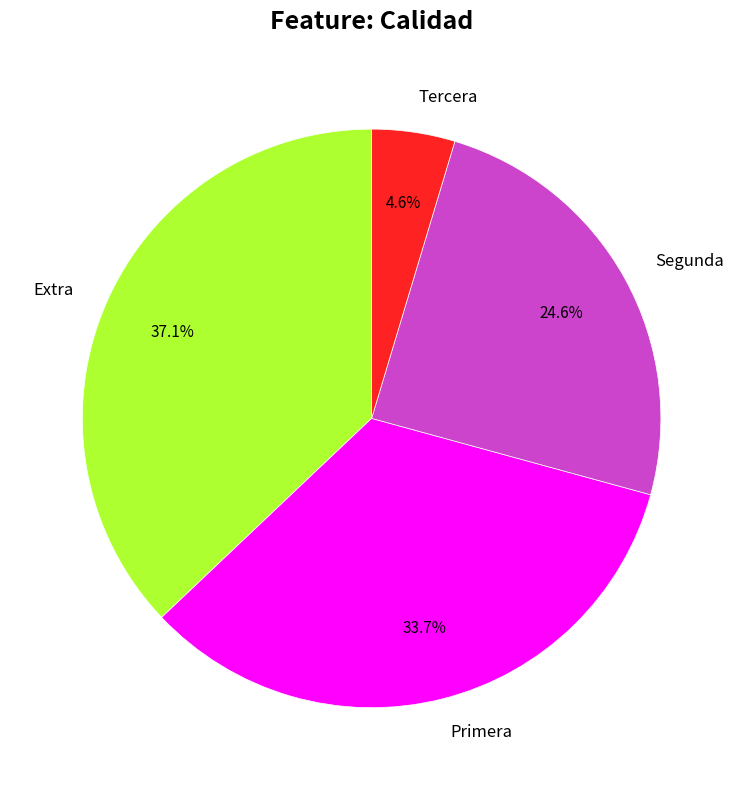

Does Primera represent more than half of the total?

No